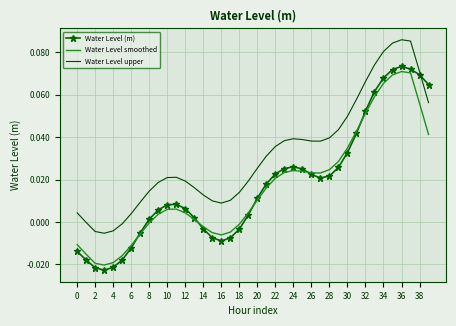

Which series has the widest spread of values?

Water Level (m)